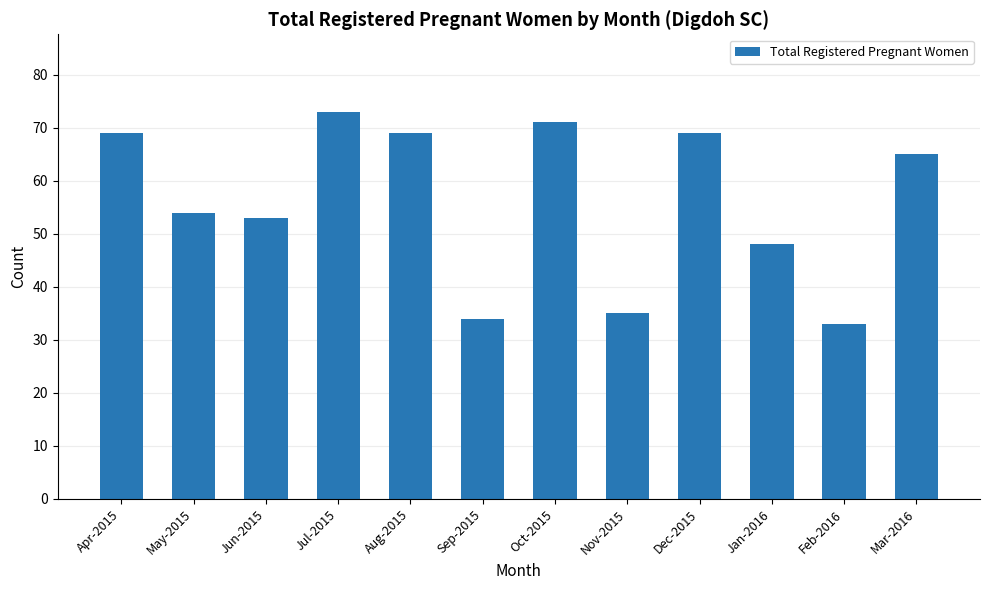

Are the bars horizontal?

No